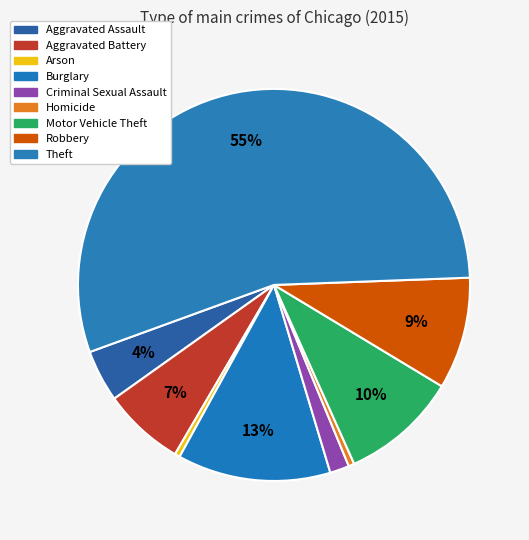

Which category accounts for the majority?

Theft